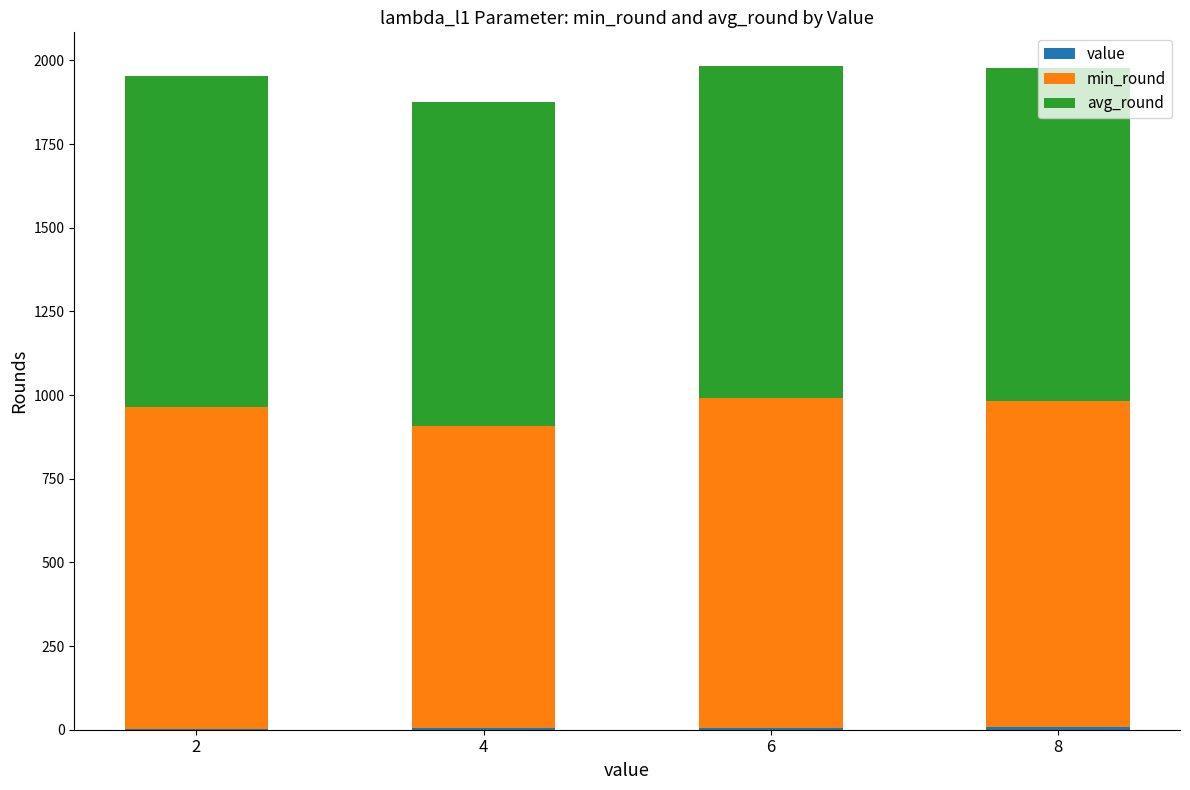

List the series in order of their peak value, highest first.

avg_round, min_round, value